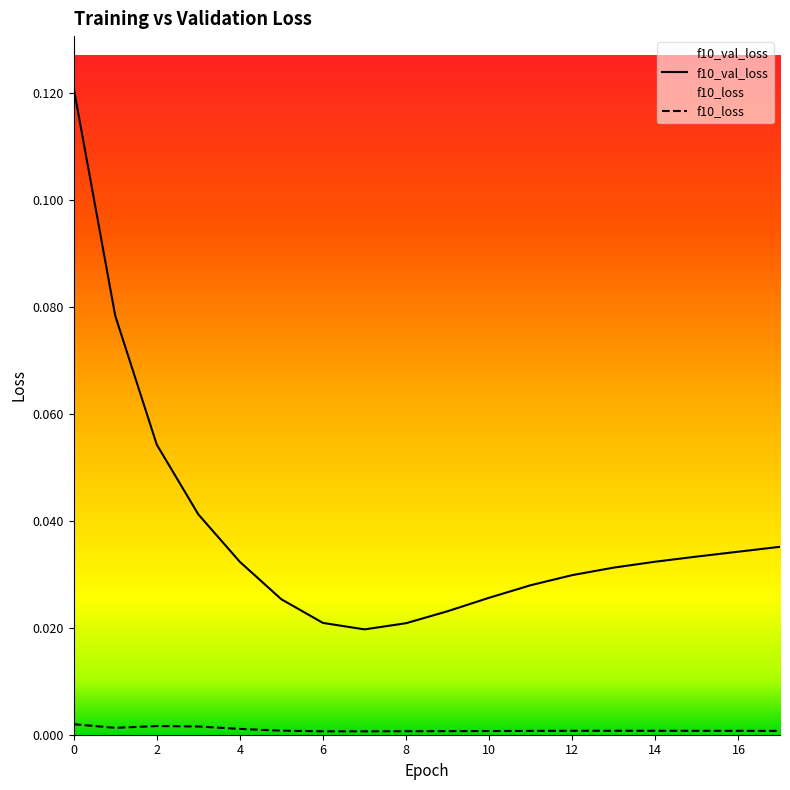

At how many categories does at least one series exceed 0?

18